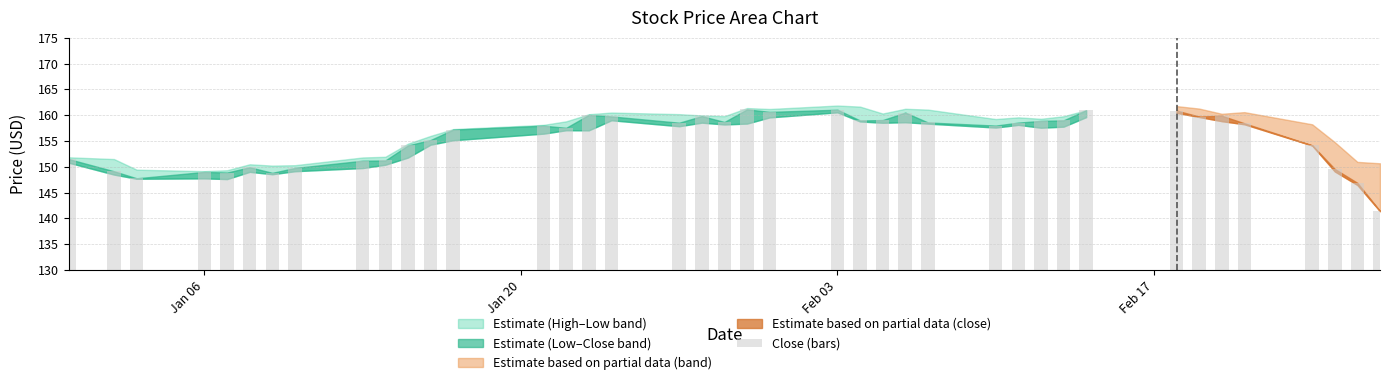

What is the maximum value shown in the chart?

161.1